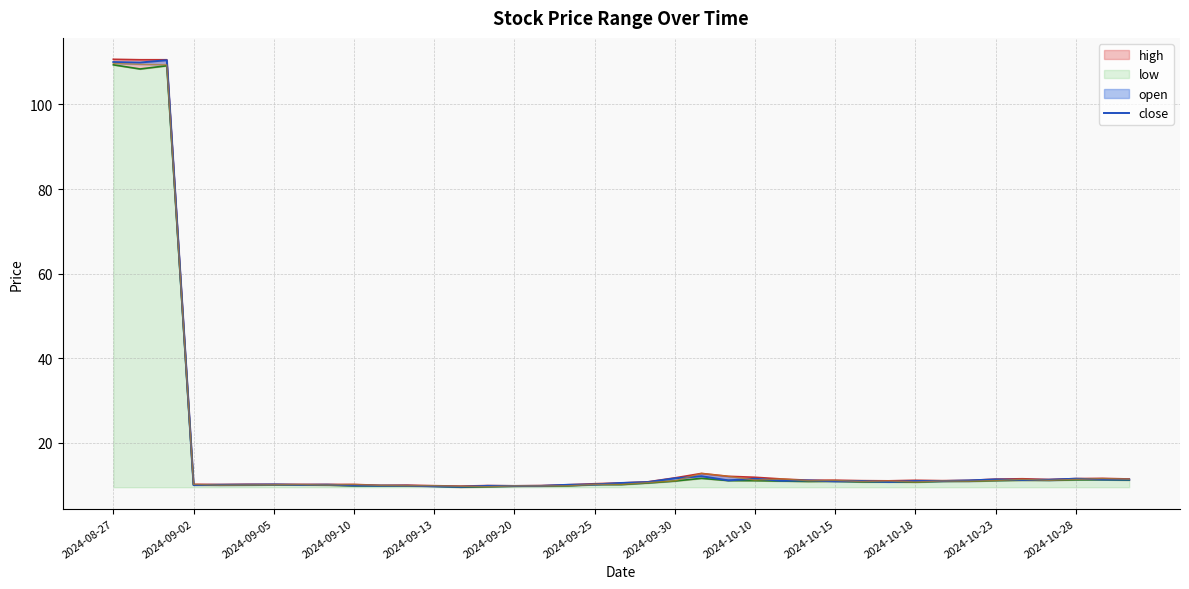

Where is the data nearest to the value 60?

22